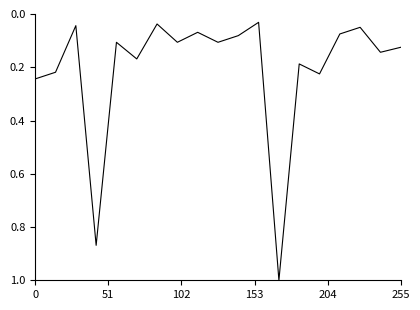

What is the maximum value shown in the chart?

1.0